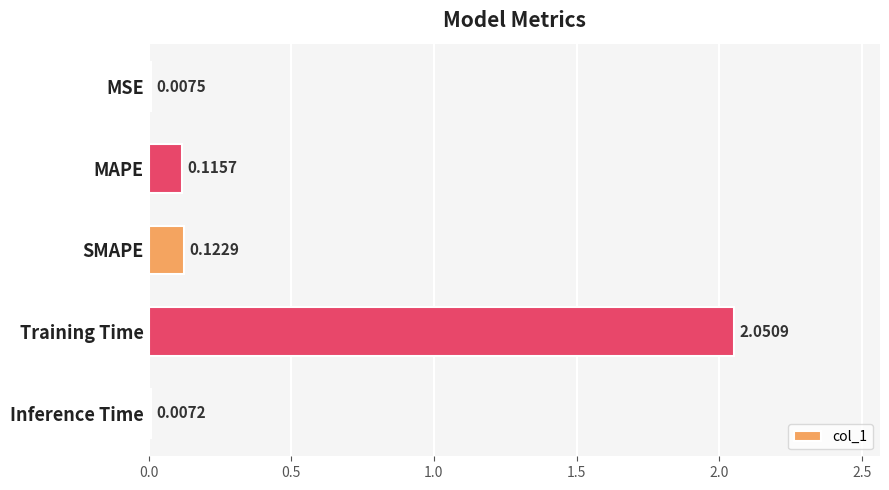

What is the change in value from MAPE to Training Time?

+1.9